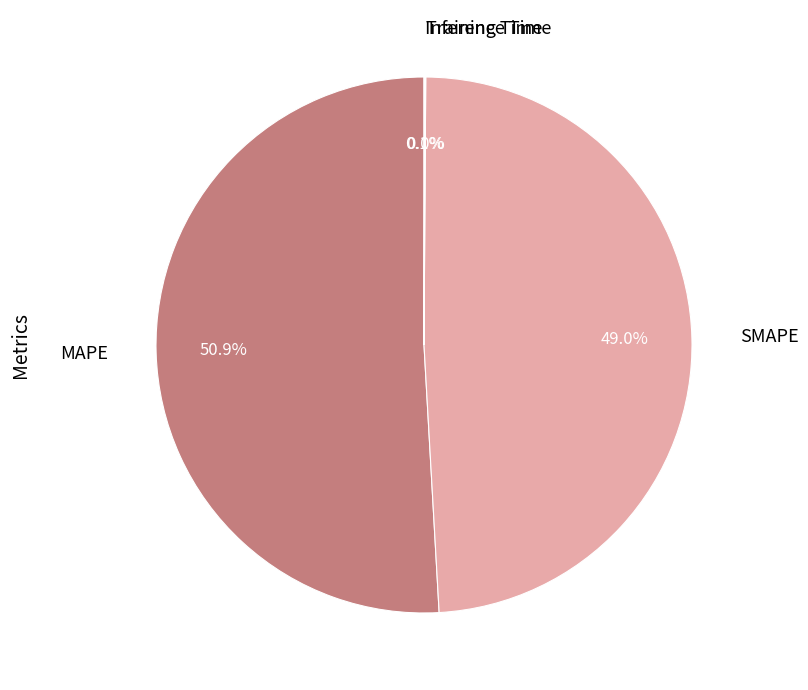

How much of the chart is everything except MAPE?

49.1%